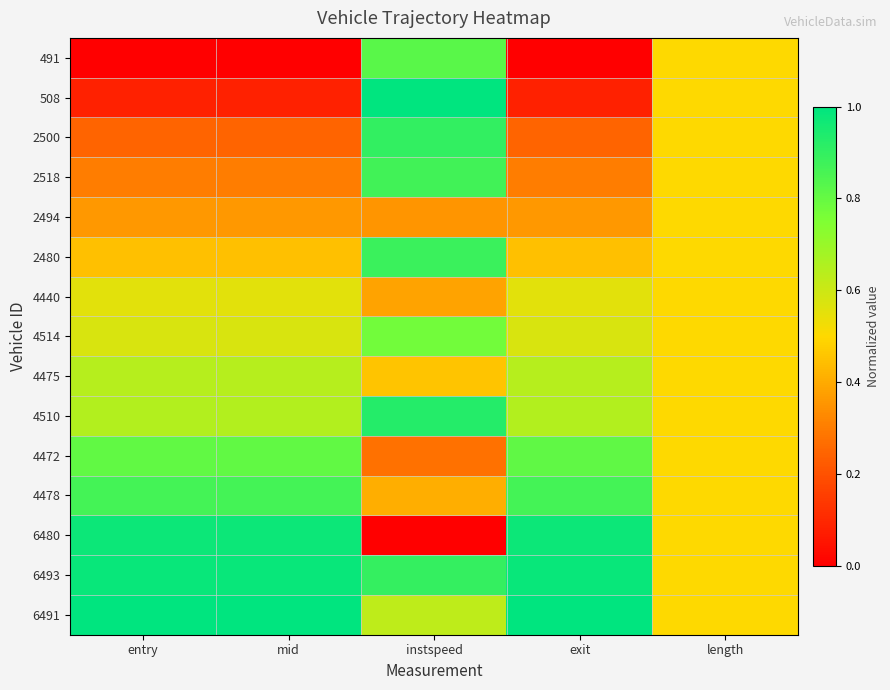

At which category is the sum across all series the highest?

instspeed